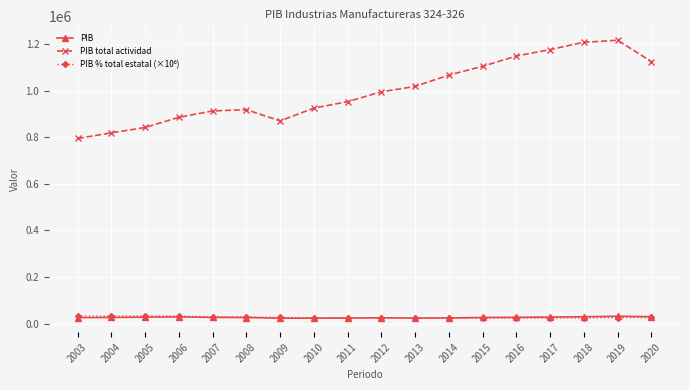

Which series changed the most between 2009 and 2016?

PIB total actividad